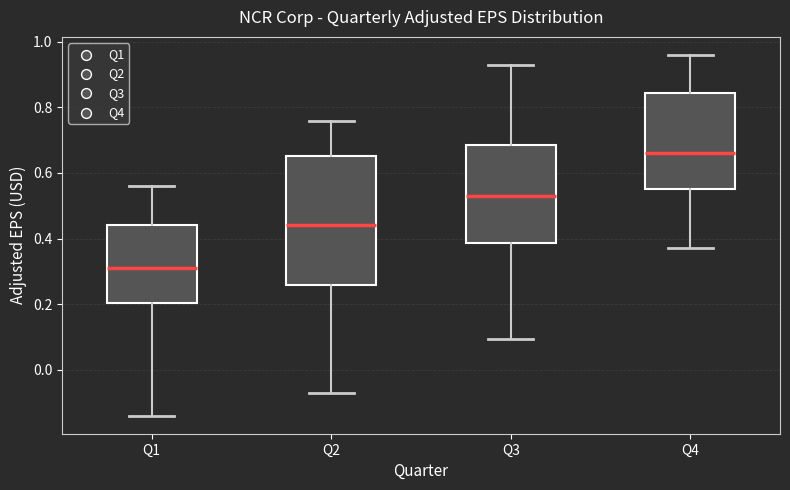

Where does the upper whisker of the box for Q4 end on the y-axis? The values are not printed on the chart, so give them approximately, as read against the axis.

0.96